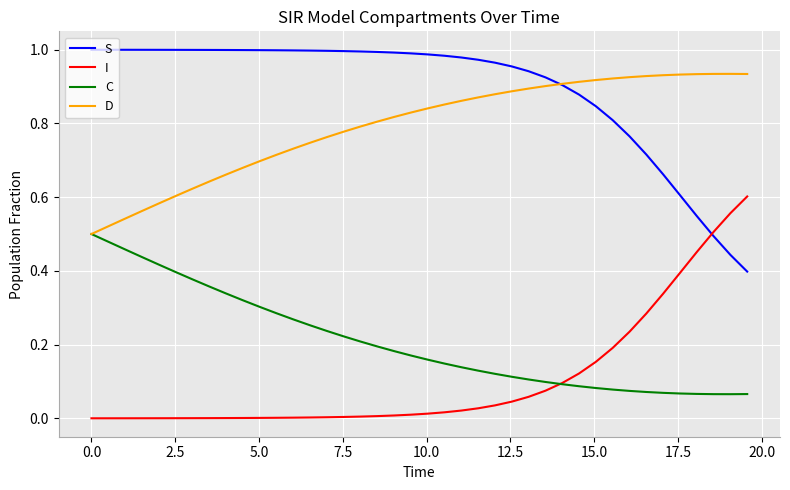

How many times do I and S cross each other?

1